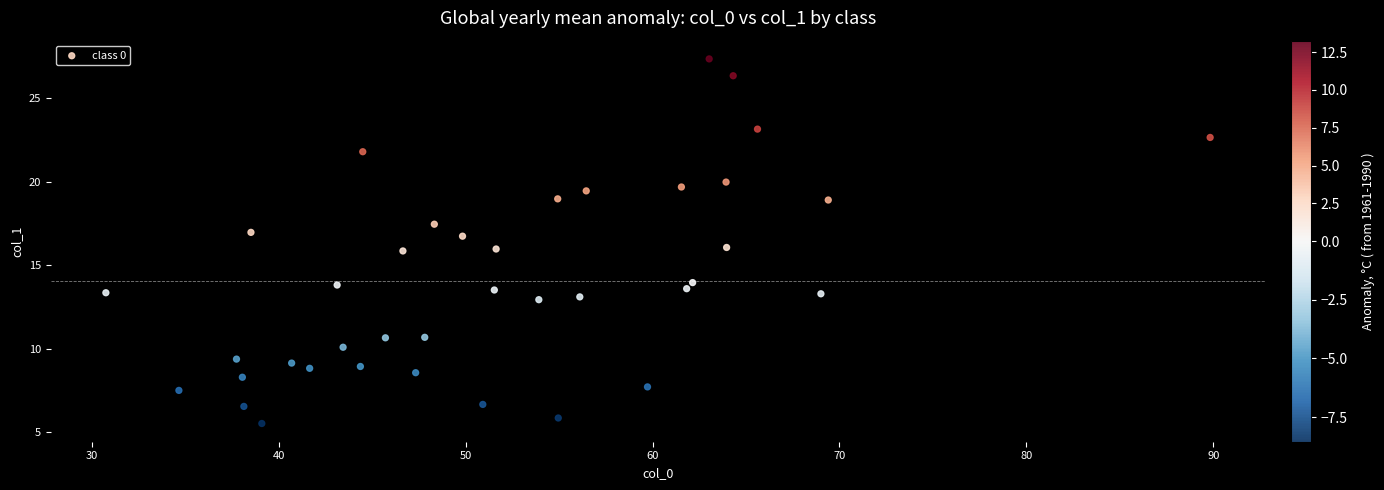

What is the range of X values (max minus min)?

59.1